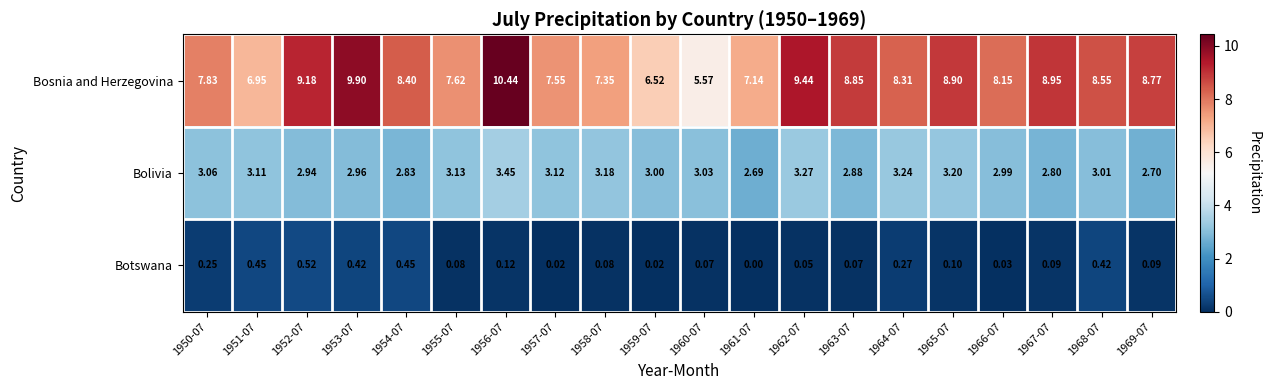

Which series has the largest total across all categories?

Bosnia and Herzegovina